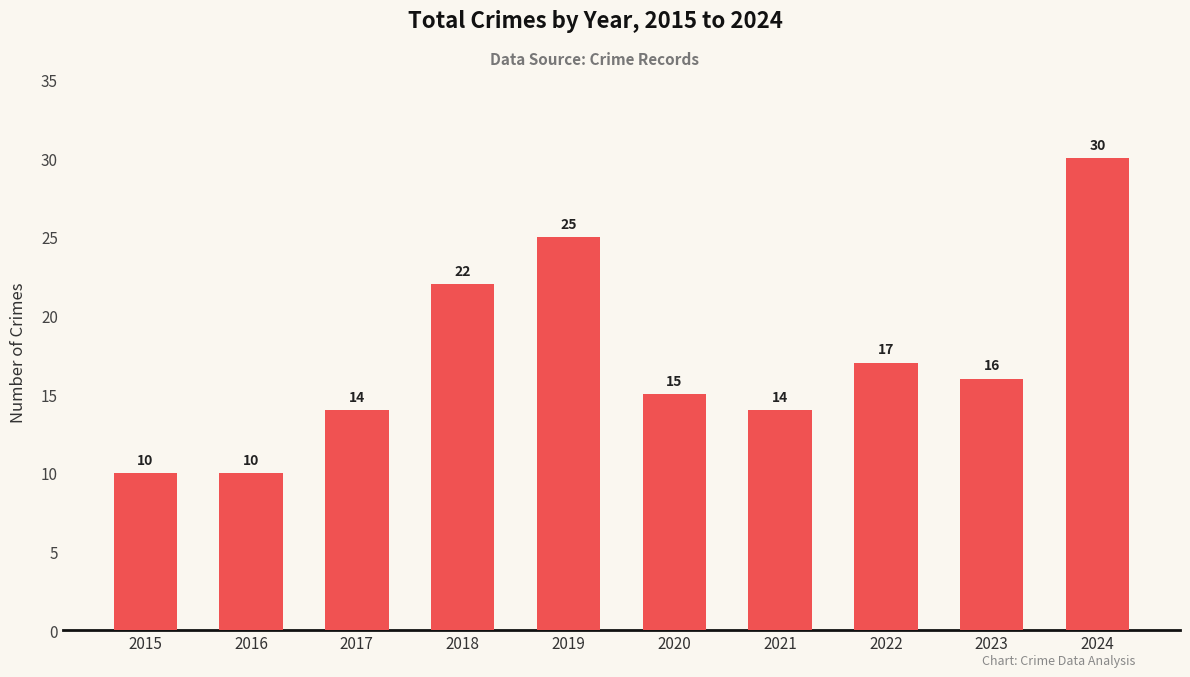

True or false: the data shows 22 at 2018.

True